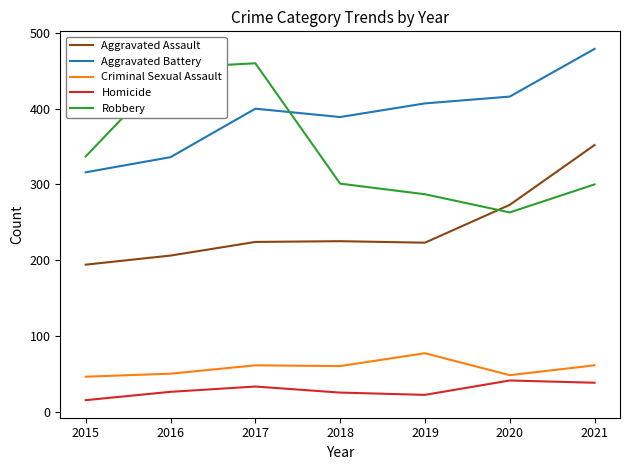

The value of Homicide at 2019 is 22. True or false?

True